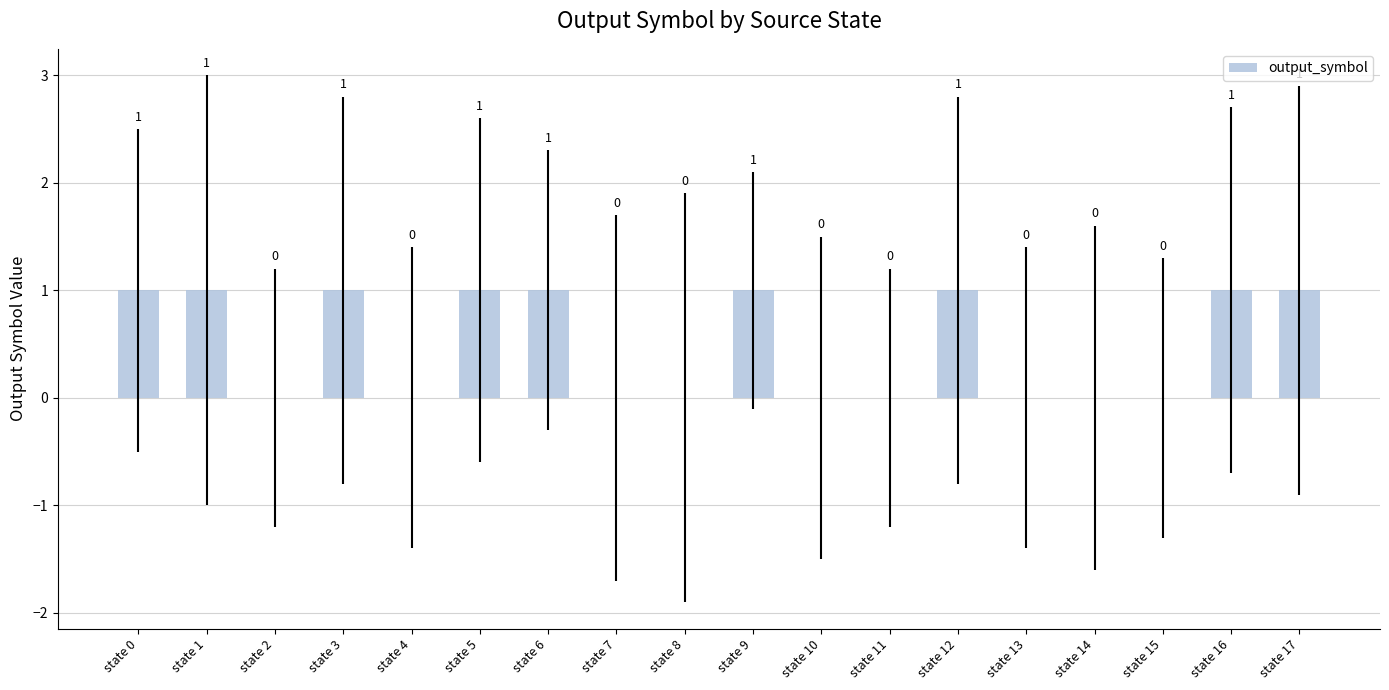

What is the sum of the values at state 17 and state 6?

2